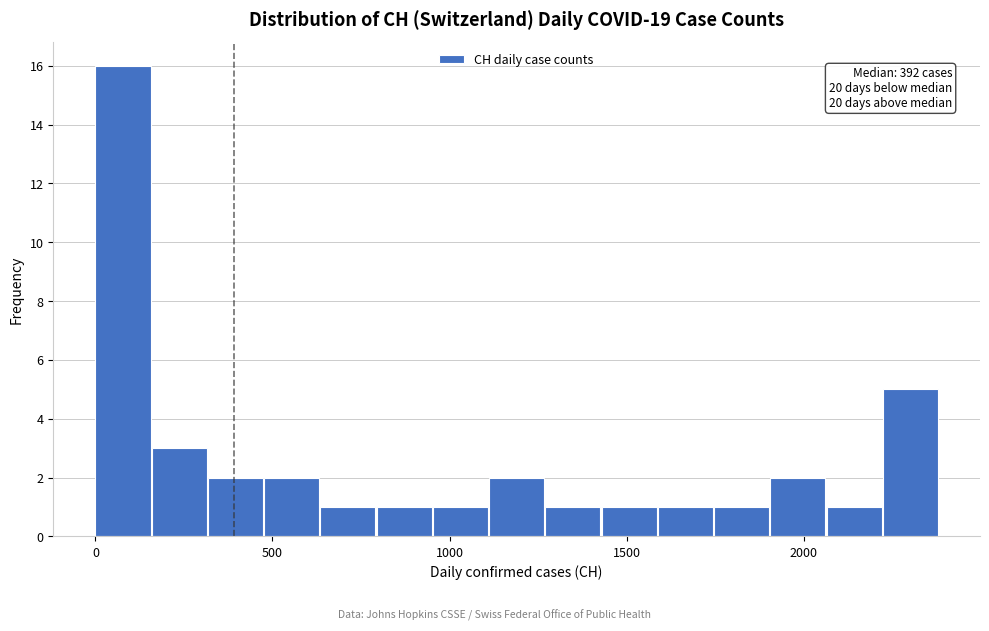

Around what value on the x-axis is the tallest bar? Give the approximate position of its centre, as read against the axis.

100